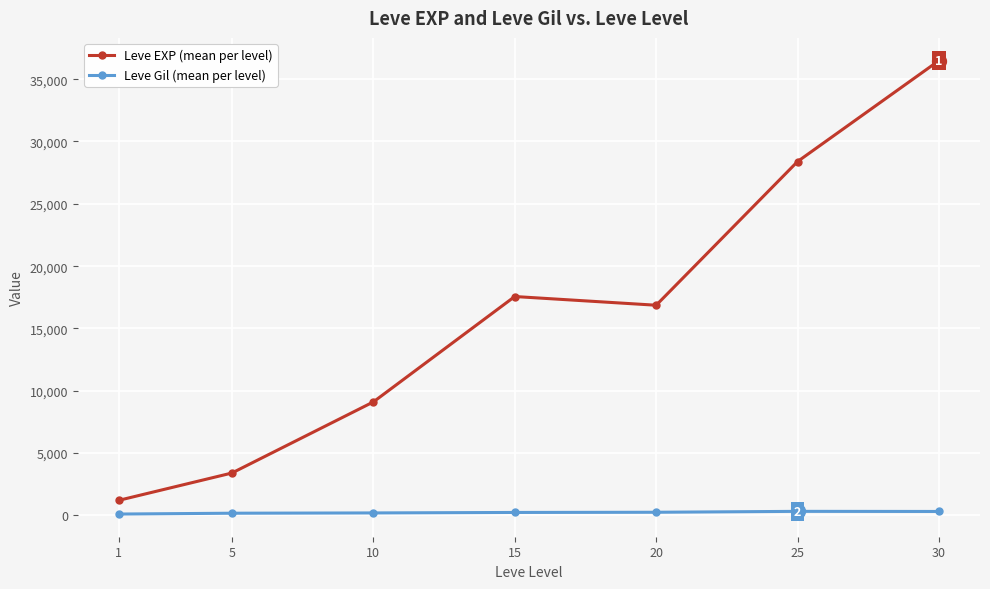

What is the maximum value for Leve EXP (mean per level)?

36492.5